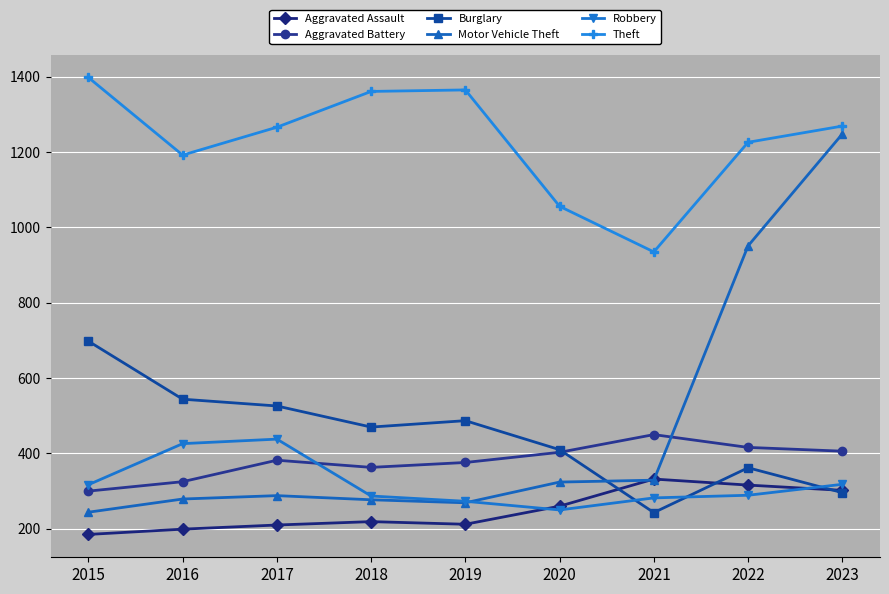

What is the value of the Burglary point at the 3rd from the left?

526